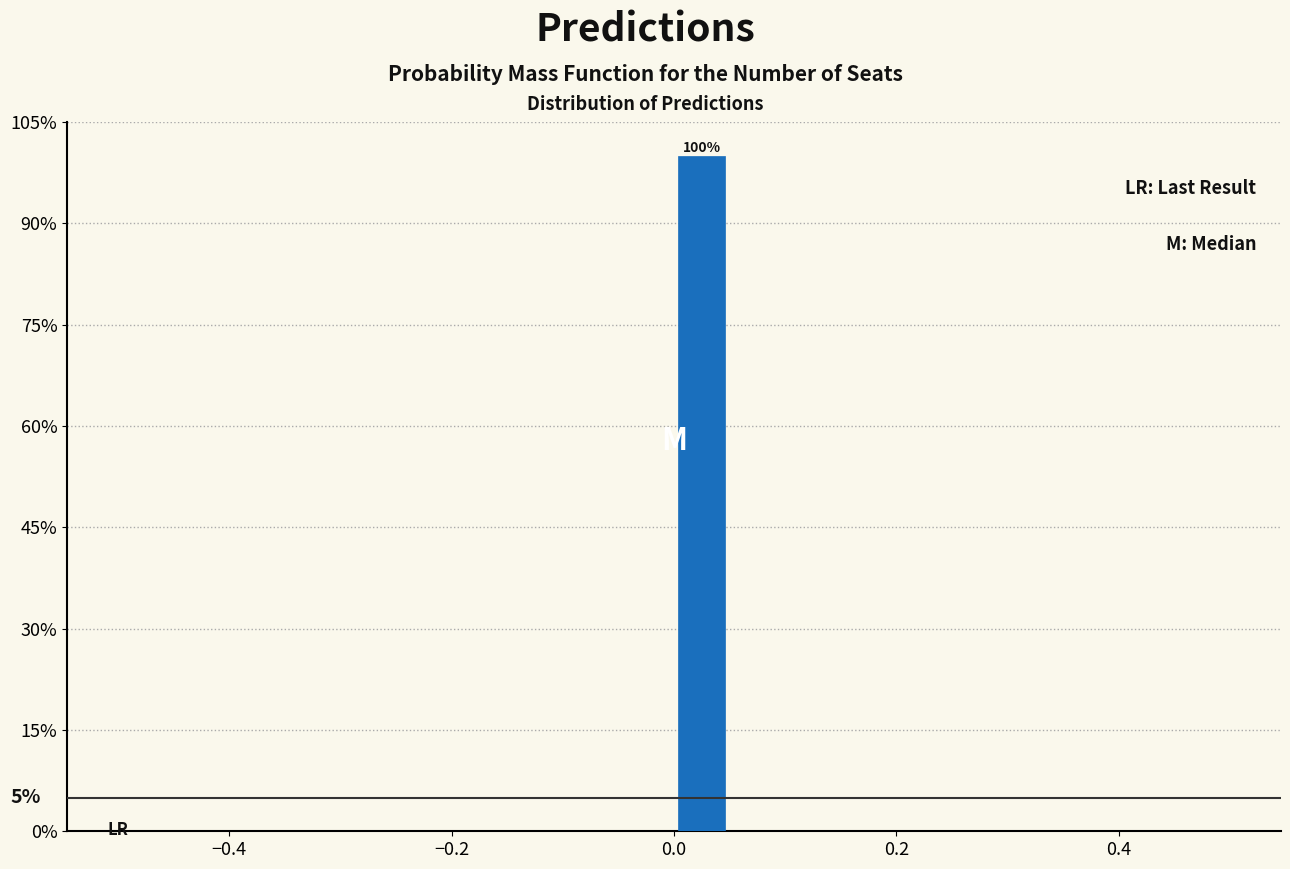

Read against the x-axis, roughly where is the centre of the tallest bar?

0.02